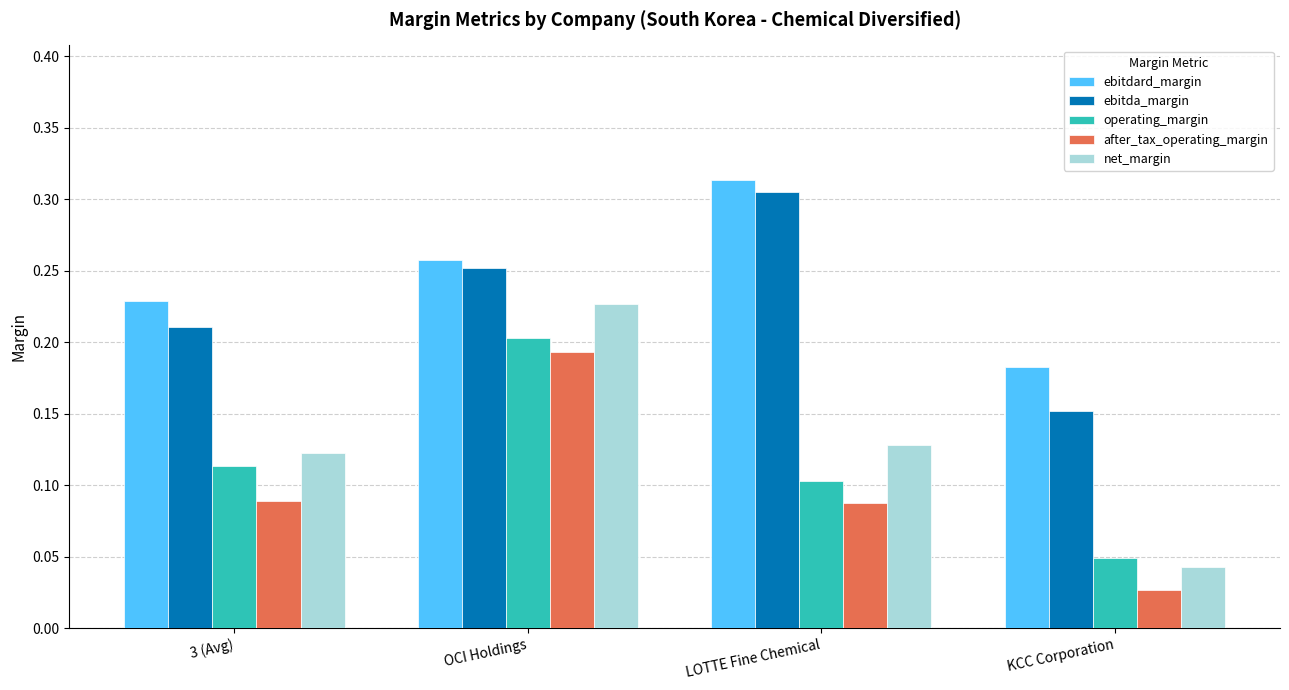

What is the sum of all ebitdard_margin values?

1.0